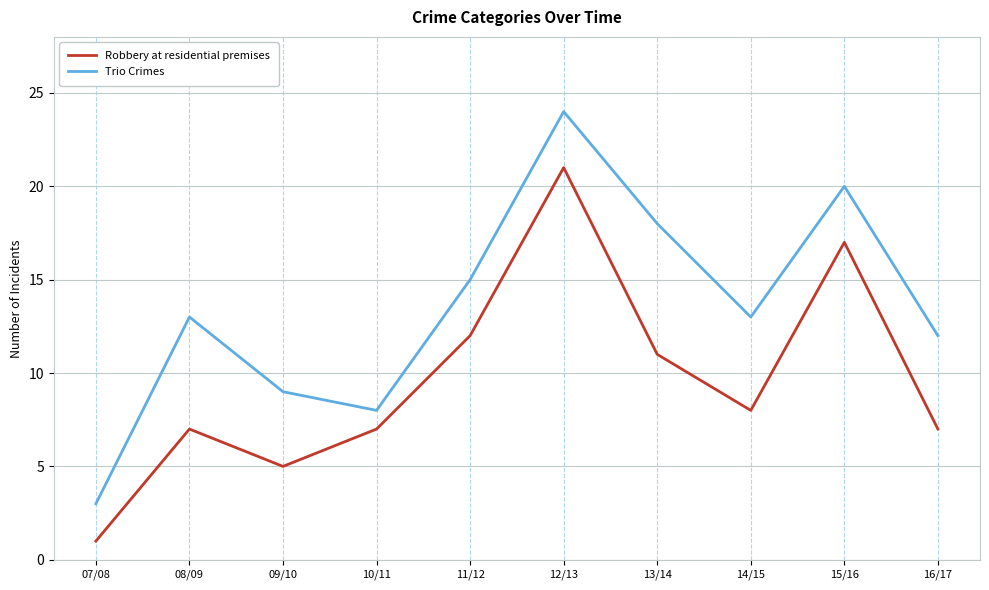

How many lines are shown in the chart?

2